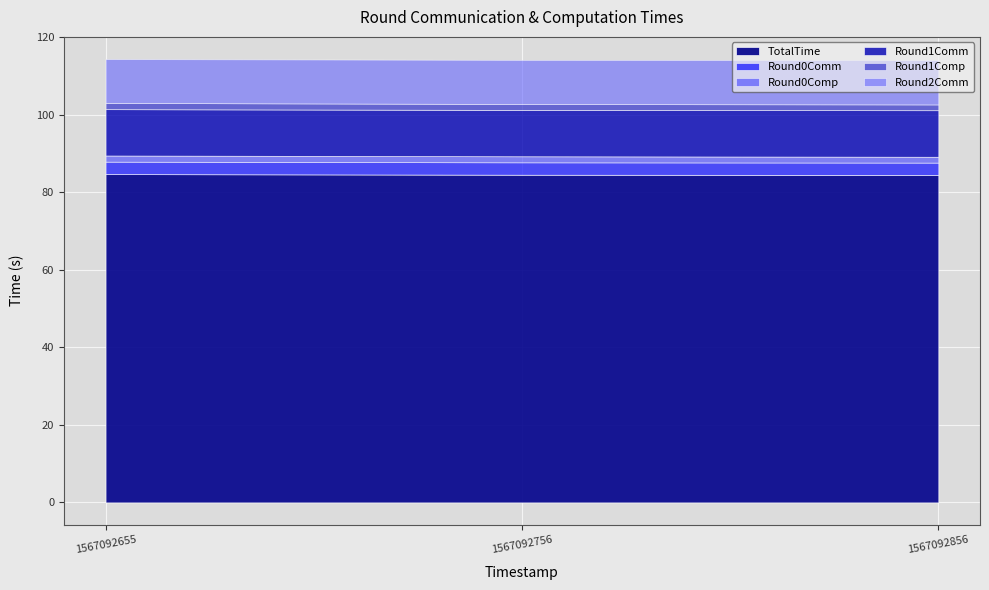

At which category is the sum across all series the highest?

1567092655